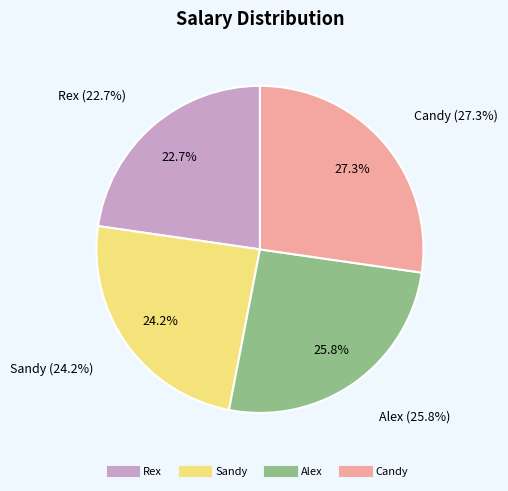

How many segments does this pie chart have?

4